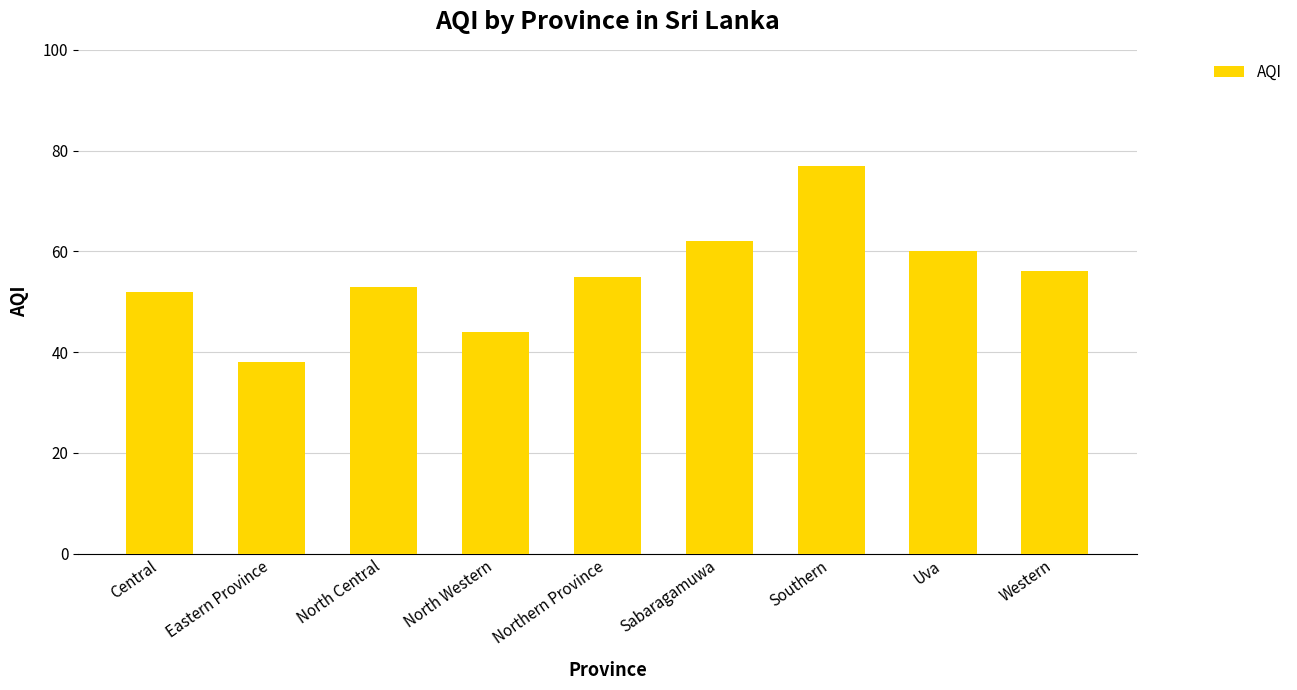

What is the label of the 6th bar from the left?

Sabaragamuwa